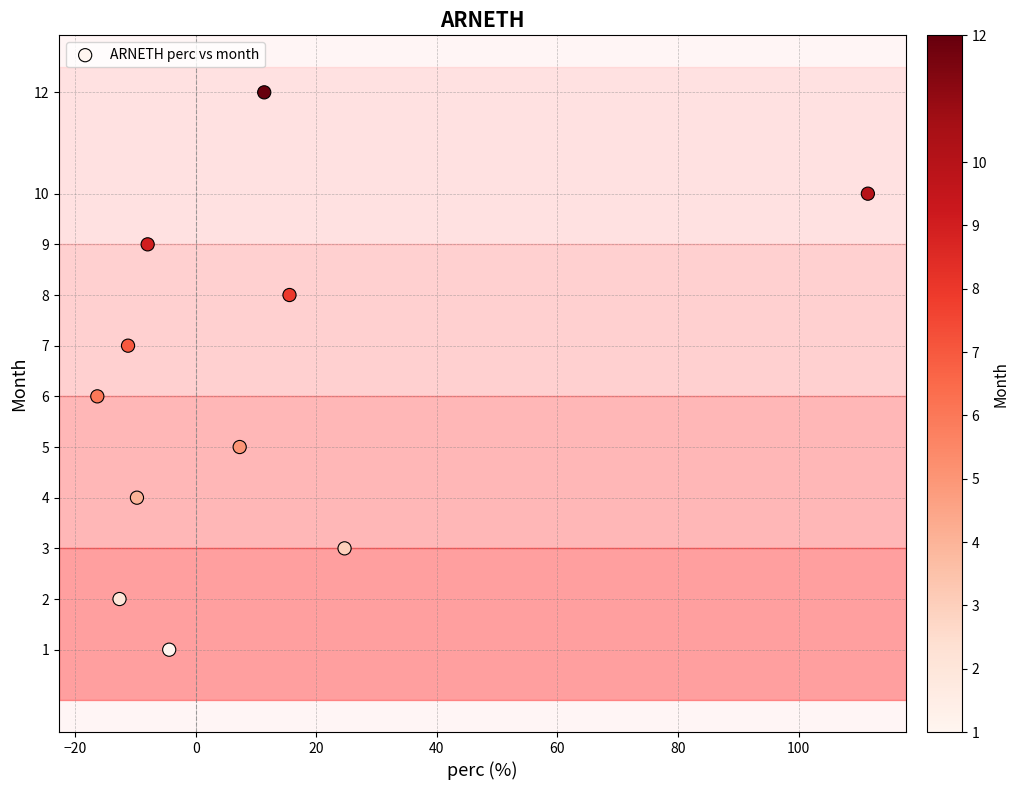

What is the range of Y values (max minus min)?

11